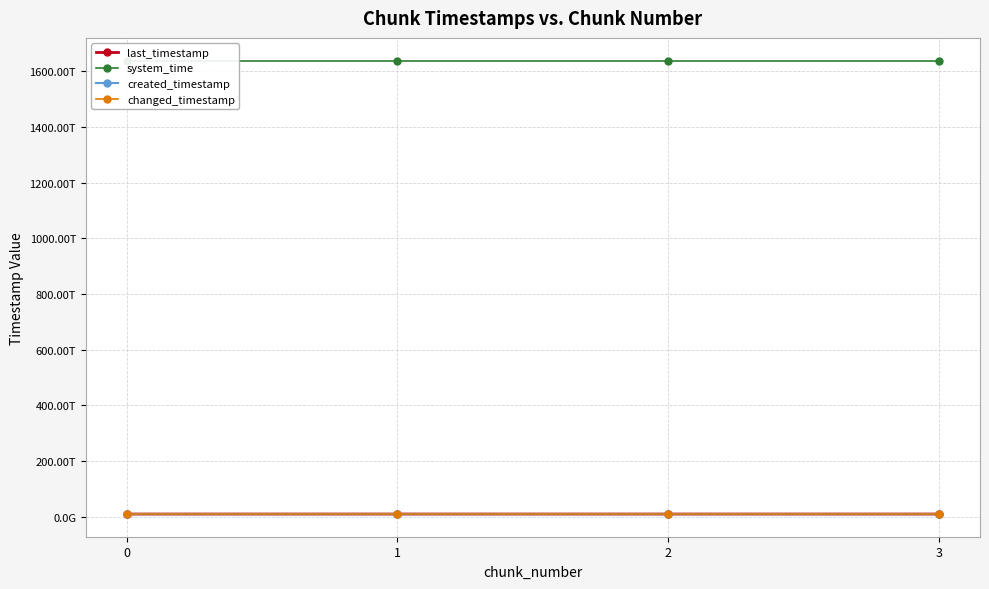

List the labels in order of system_time value, largest first.

3, 2, 1, 0